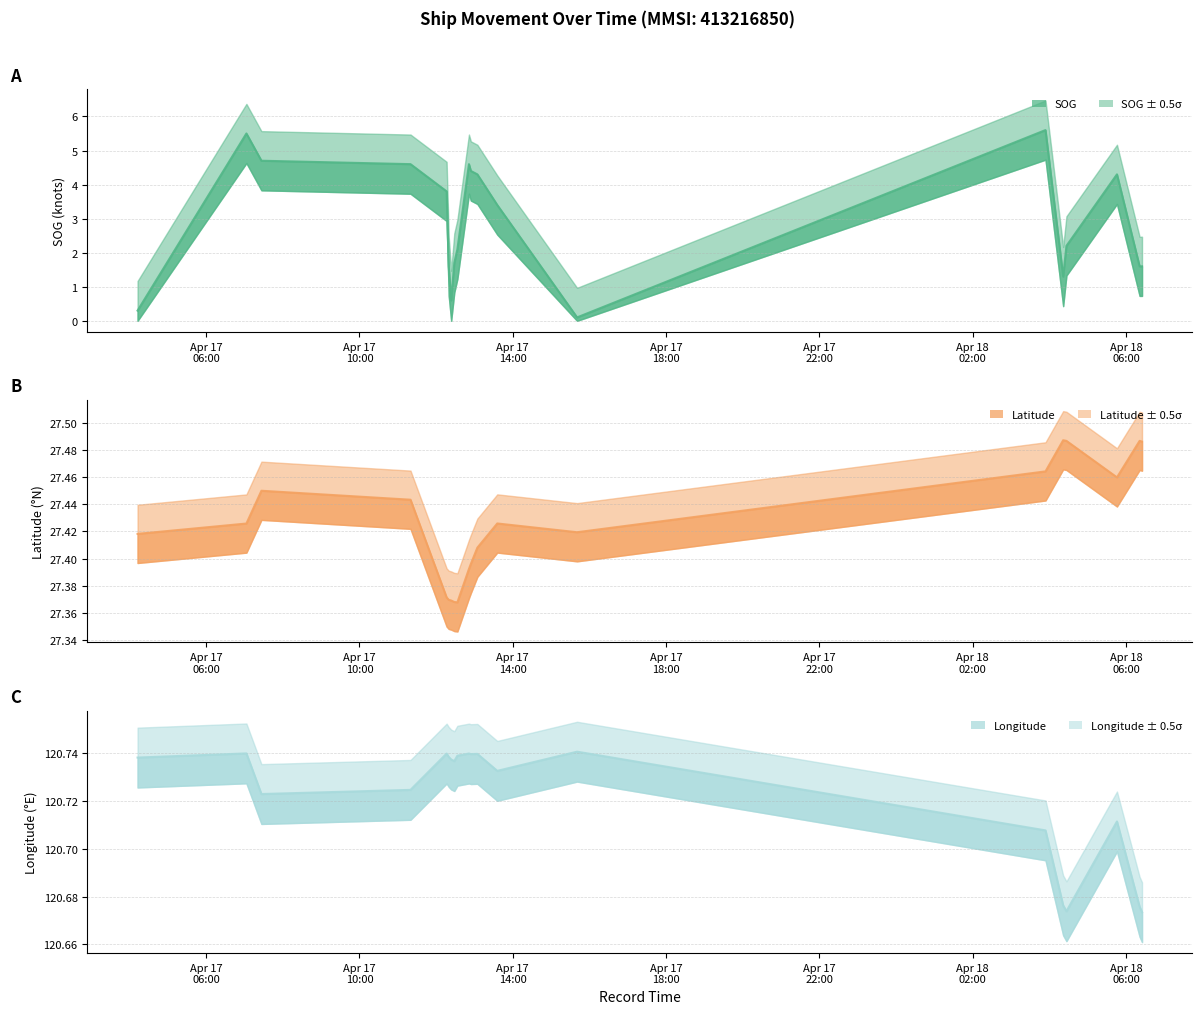

How many lines are shown in the chart?

3